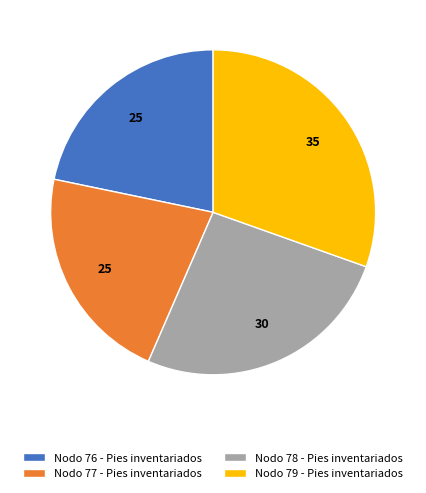

Between Nodo 77 - Pies inventariados and Nodo 78 - Pies inventariados, which is larger?

Nodo 78 - Pies inventariados